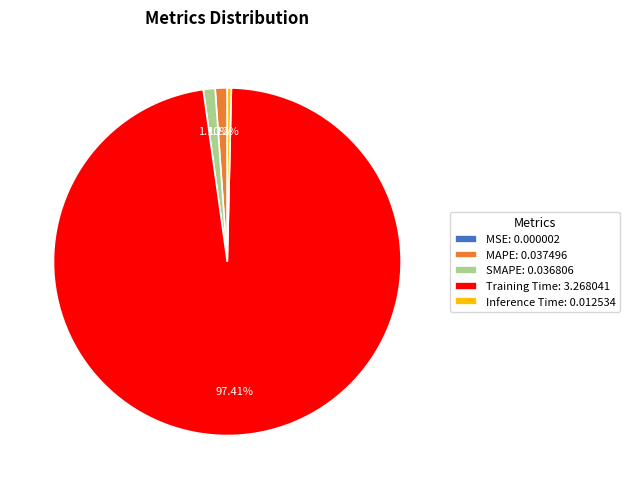

To the nearest percent, what portion does SMAPE represent?

1%